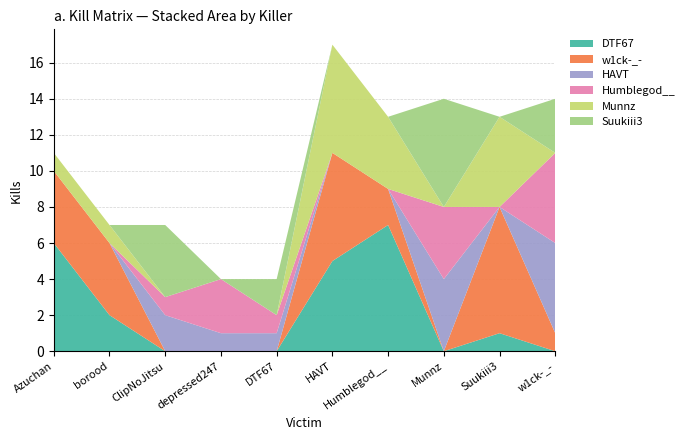

Reading left to right, extract all data points from this chart.

DTF67: 6	2	0	0	0	5	7	0	1	0
w1ck-_-: 4	4	0	0	0	6	2	0	7	1
HAVT: 0	0	2	1	1	0	0	4	0	5
Humblegod__: 0	0	1	3	1	0	0	4	0	5
Munnz: 1	1	0	0	0	6	4	0	5	0
Suukiii3: 0	0	4	0	2	0	0	6	0	3